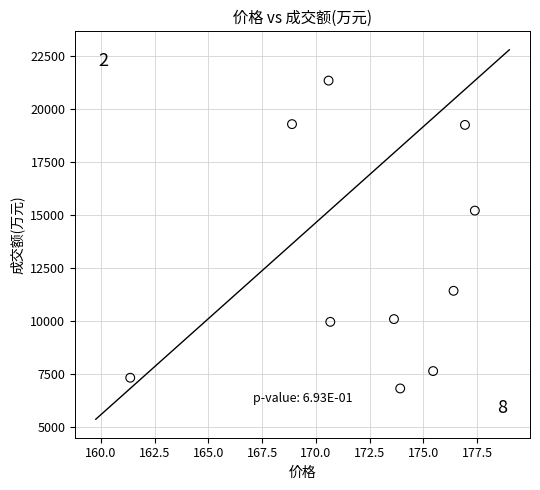

What is the range of Y values (max minus min)?

14541